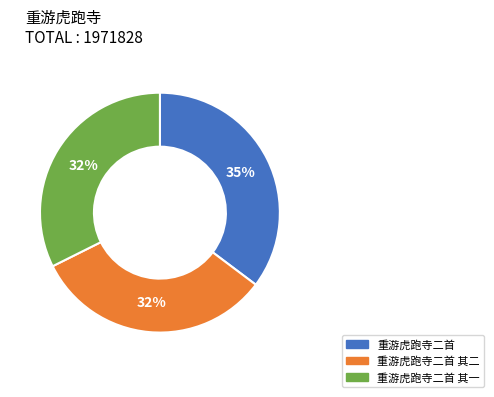

To the nearest percent, what is the difference between the largest and smallest slice percentages?

3%